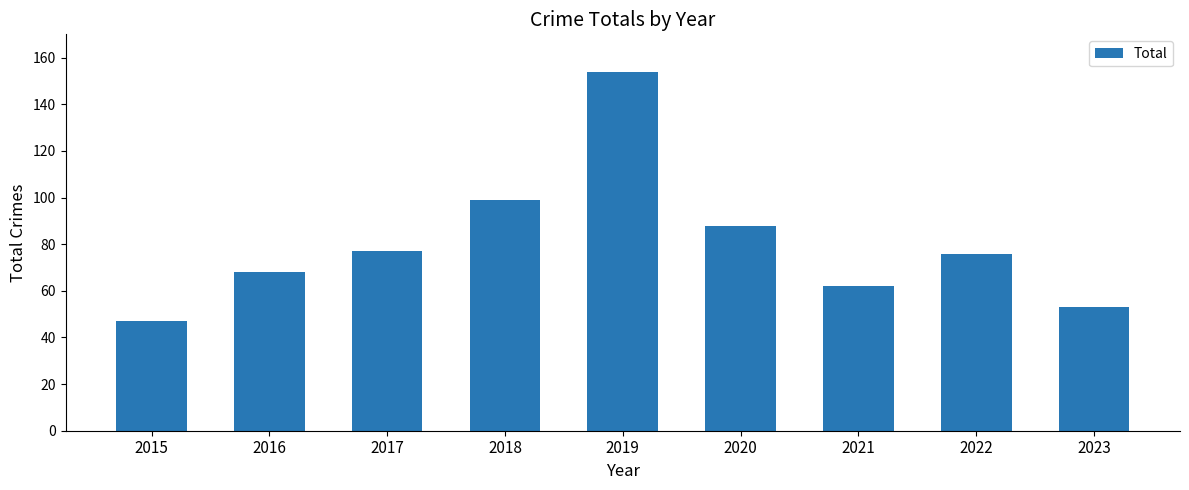

What is the difference between the values at 2023 and 2019?

101